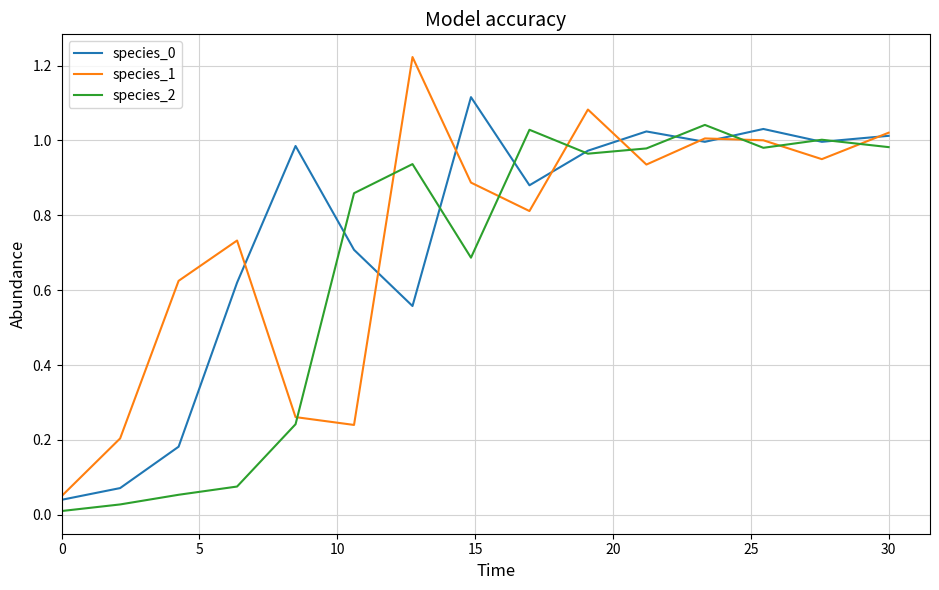

True or false: species_1 has more than 1 interior local peaks.

True